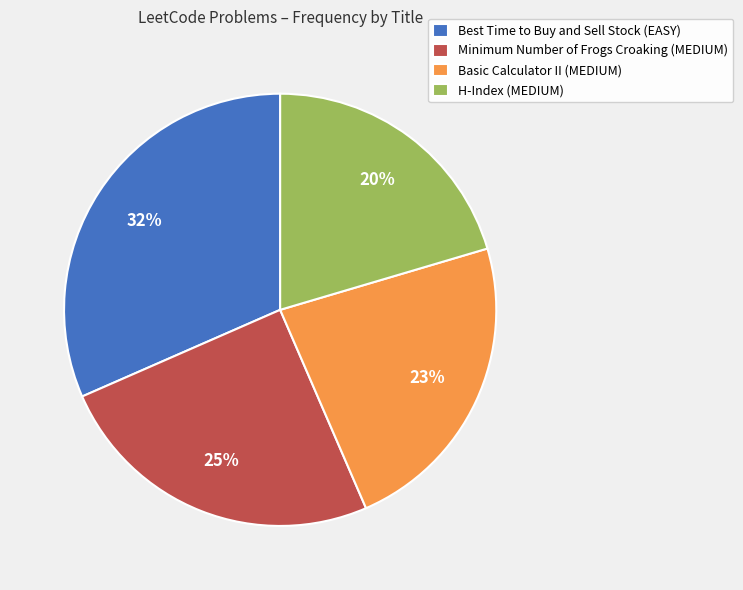

Is it true that Minimum Number of Frogs Croaking (MEDIUM) is 25% of the pie?

True